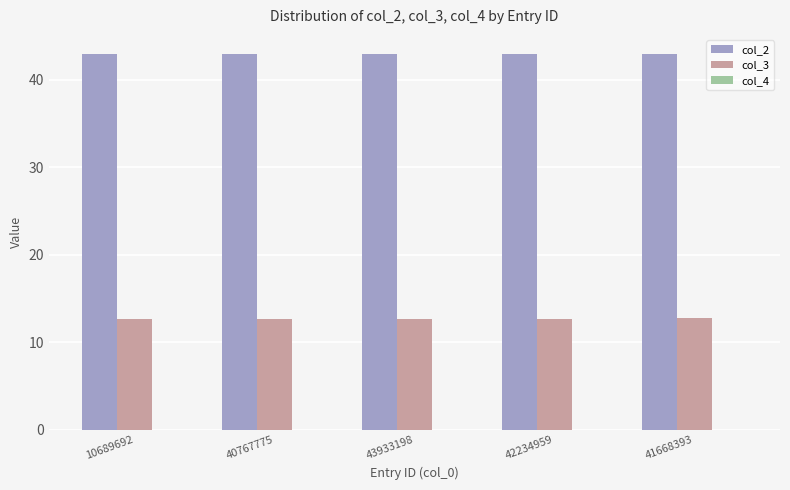

What is the maximum value for col_2?

43.0